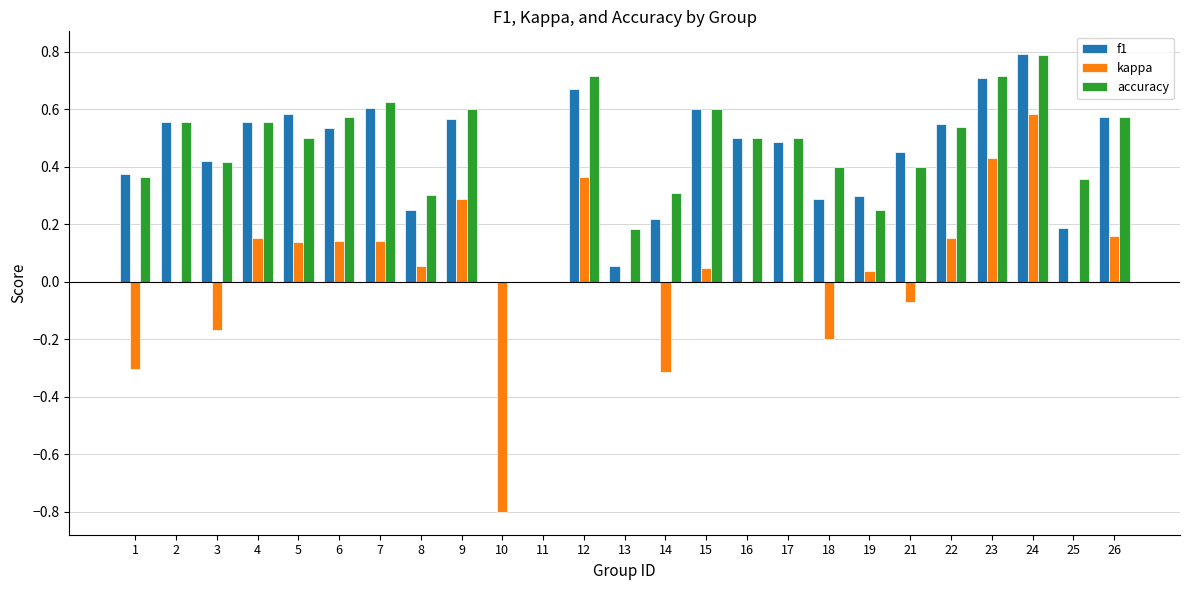

How many categories are shown in the chart?

25